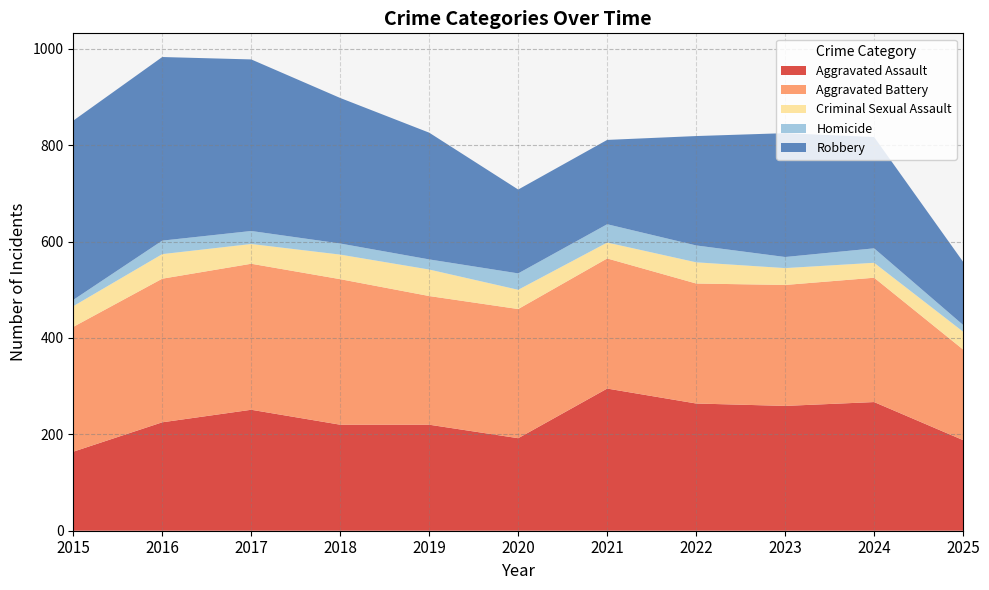

Reading left to right, what are all the values shown in this chart?

Aggravated Assault: 164	225	251	220	220	192	295	264	259	267	188
Aggravated Battery: 259	298	303	302	267	268	270	249	251	258	188
Criminal Sexual Assault: 43	51	41	51	55	40	33	44	35	31	37
Homicide: 13	28	27	23	21	34	38	35	23	30	14
Robbery: 372	381	356	302	263	174	175	227	257	231	131